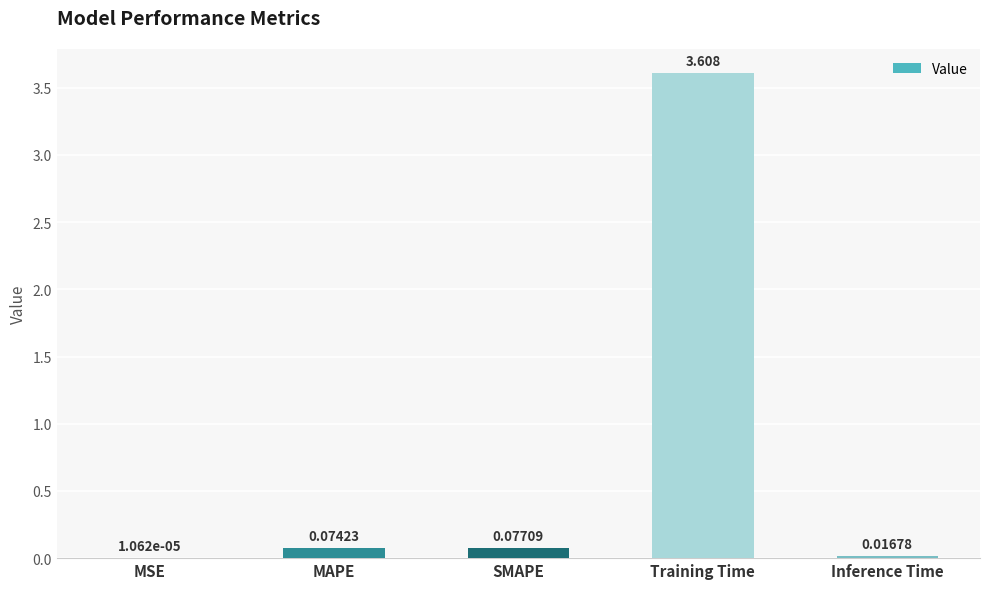

Which label corresponds to the largest value in the chart?

Training Time